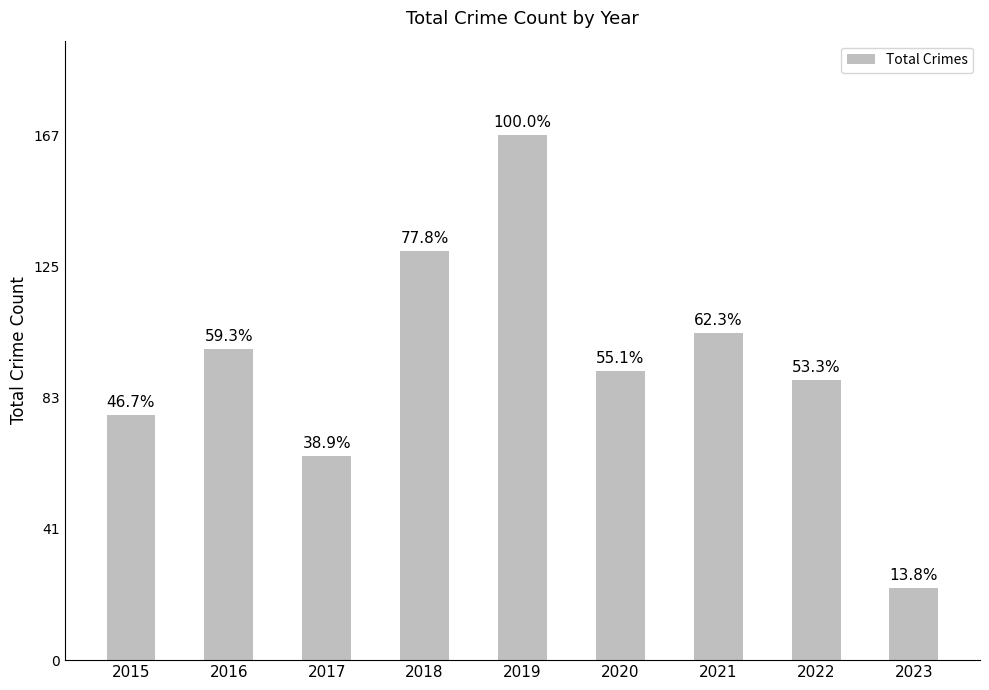

The chart shows a value of 23 at 2023. True or false?

True